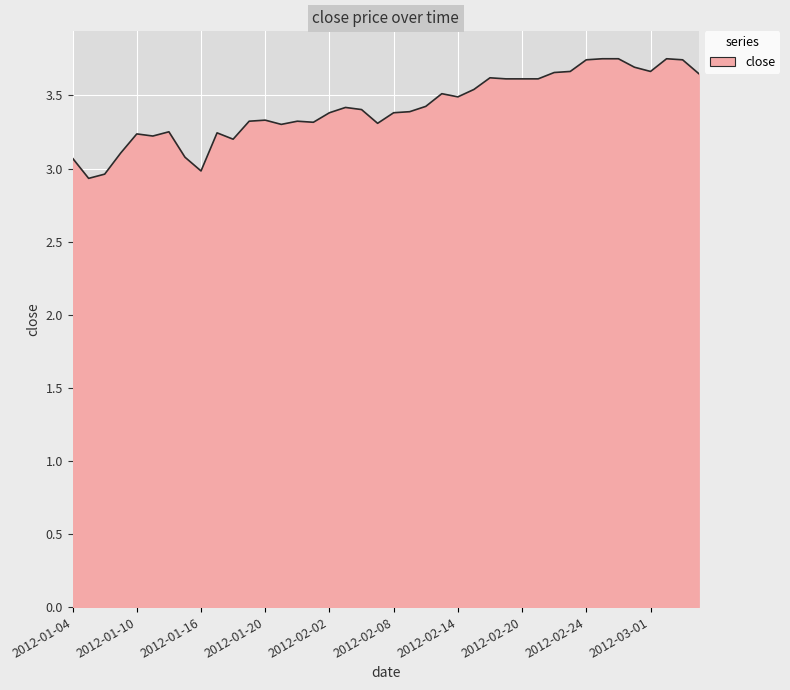

What is the smallest value displayed?

2.9